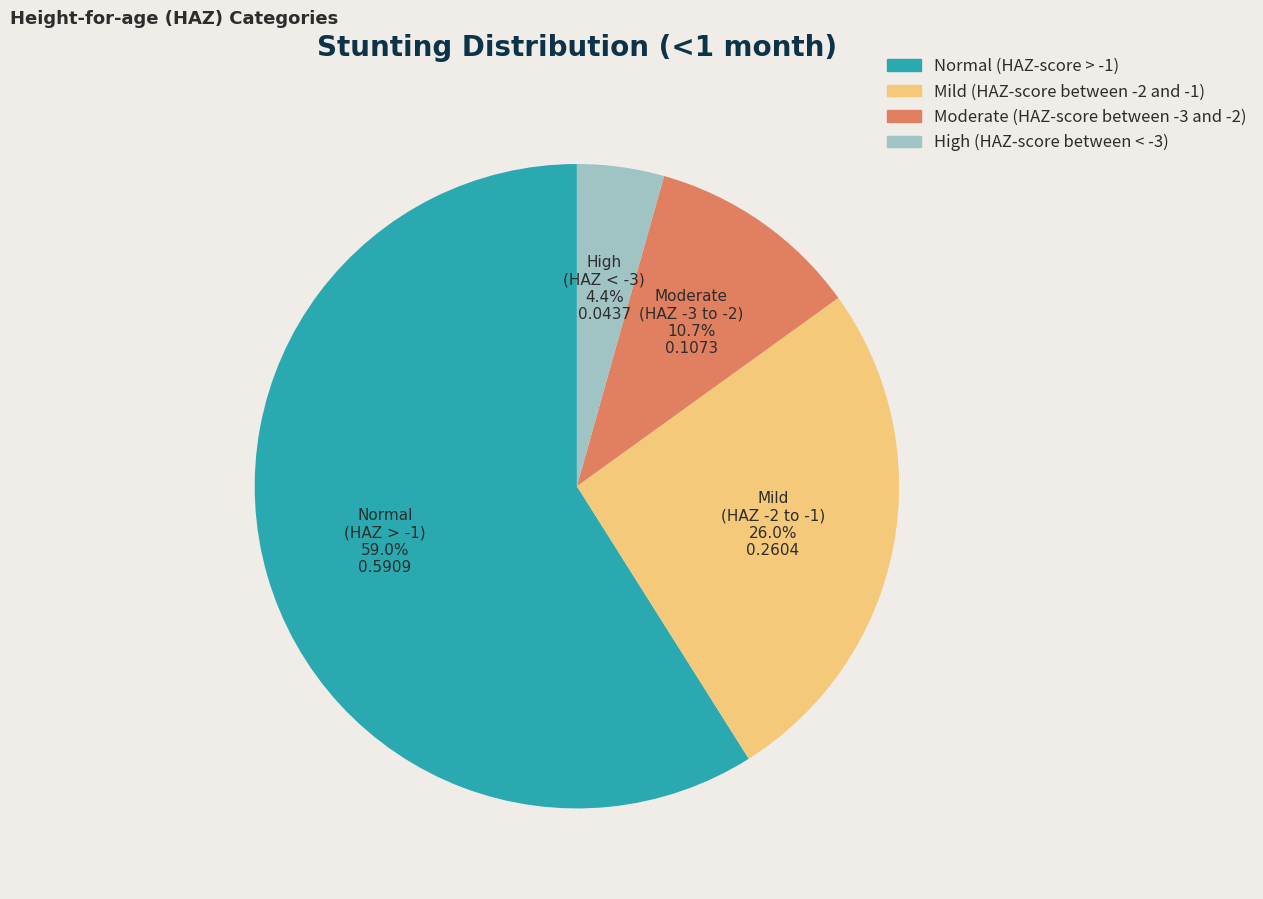

Which slice is the largest?

Normal (HAZ-score > -1)